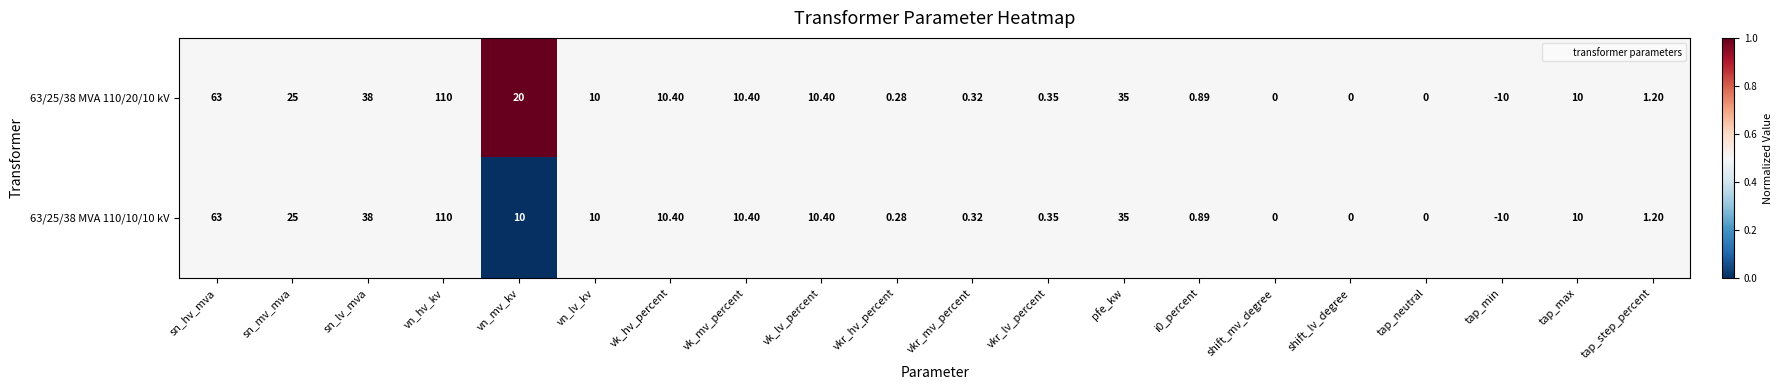

Is the value of 63/25/38 MVA 110/10/10 kV at pfe_kw greater than the value of 63/25/38 MVA 110/20/10 kV at shift_mv_degree?

Yes